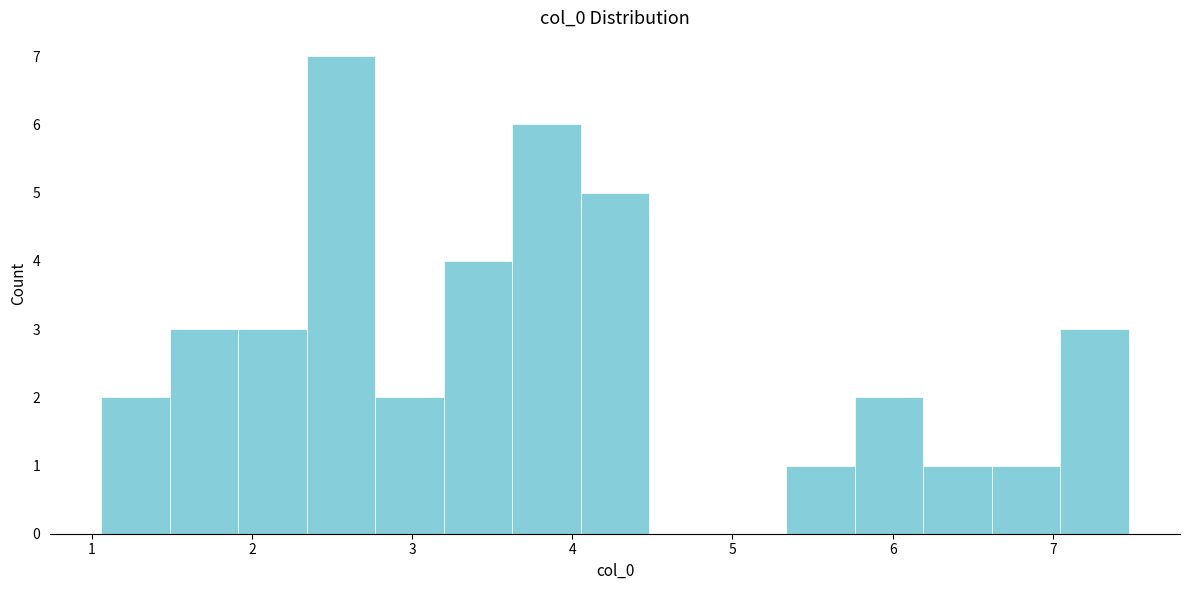

Reading left to right, transcribe this chart: for each bar, give the range it covers on the x-axis and its height. Neither the bar edges nor the heights are printed on the chart, so give them approximately, as read against the axes.

1.1 to 1.5: 2
1.5 to 1.9: 3
1.9 to 2.3: 3
2.3 to 2.8: 7
2.8 to 3.2: 2
3.2 to 3.6: 4
3.6 to 4.1: 6
4.1 to 4.5: 5
4.5 to 4.9: 0
4.9 to 5.3: 0
5.3 to 5.8: 1
5.8 to 6.2: 2
6.2 to 6.6: 1
6.6 to 7.0: 1
7.0 to 7.5: 3